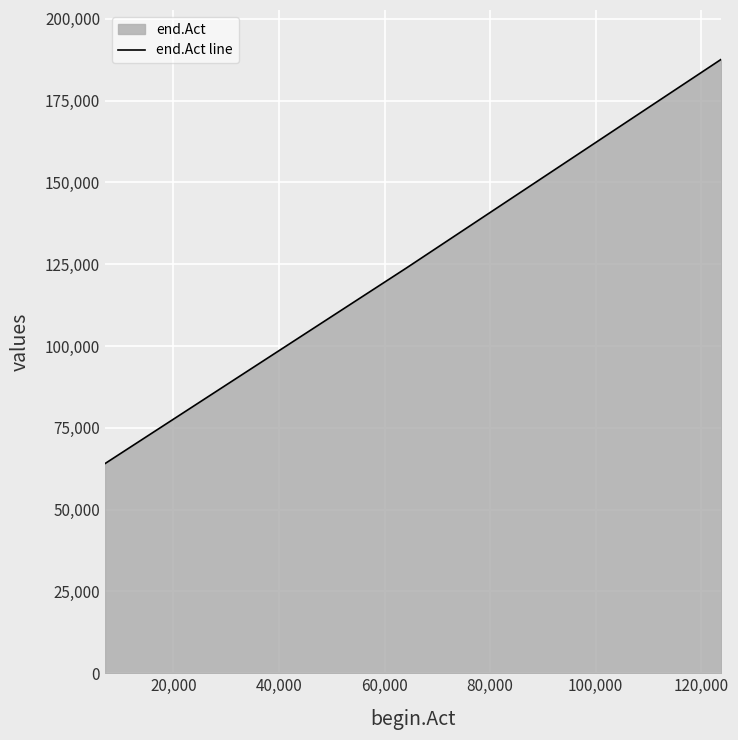

What is the smallest value displayed?

64082